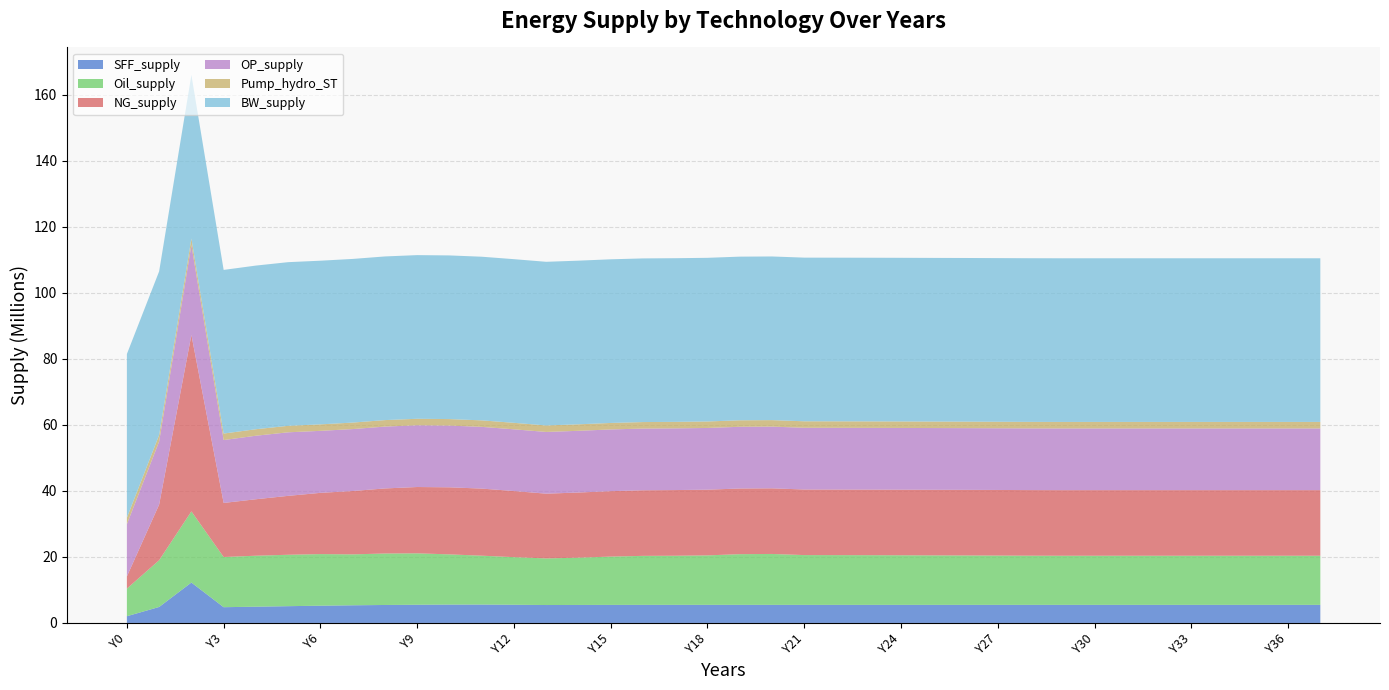

Reading left to right, what are all the values shown in this chart?

SFF_supply: 2037600.8	4837847.8	12231994.1	4768287.0	4923041.9	5078030.5	5225295.4	5347150.2	5439544.1	5511869.4	5563539.6	5567807.5	5508743.4	5425668.4	5449729.8	5466213.6	5476118.3	5480765.9	5481698.2	5480370.6	5478035.2	5475847.8	5474817.4	5475271.7	5476425.3	5476886.9	5476946.9	5476823.9	5476663.4	5476545.4	5476497.5	5476497.5	5476497.5	5476497.5	5476497.5	5476497.5	5476497.5	5476497.5
Oil_supply: 8360591.9	14150324.0	21549718.5	15194768.7	15433640.2	15566453.7	15625245.7	15416103.0	15588614.5	15570259.2	15197708.6	14800150.6	14414032.0	14113398.5	14315162.4	14626071.4	14835248.8	14869036.5	14979251.6	15346954.9	15413434.4	15072529.7	15065738.6	15045299.7	15016346.7	14982518.9	14958430.9	14923420.7	14887485.3	14870250.7	14874145.1	14874145.1	14874145.1	14874145.1	14874145.1	14874145.1	14874145.1	14874145.1
NG_supply: 3685435.4	16857220.8	53432806.2	16373900.0	17101162.5	17839546.4	18543767.7	19184445.3	19701490.5	20078047.3	20311142.0	20316843.8	20021296.7	19609111.5	19729465.6	19812880.1	19863673.7	19887823.6	19892366.1	19884945.9	19872706.1	19861751.7	19856777.2	19859172.7	19864995.0	19867329.3	19867623.9	19866982.0	19866151.7	19865549.2	19864903.9	19864903.9	19864903.9	19864903.9	19864903.9	19864903.9	19864903.9	19864903.9
OP_supply: 15820207.4	19097229.1	27230058.1	19044208.4	19233855.5	19241892.4	18772000.3	18755988.1	18727878.2	18697642.1	18693268.1	18689578.6	18687325.7	18686718.9	18686333.6	18686142.8	18686073.2	18686035.2	18686017.6	18686010.3	18686006.6	18686004.9	18686004.1	18686003.8	18686003.6	18686003.5	18686003.5	18686003.5	18686003.5	18686003.5	18686003.5	18686003.5	18686003.5	18686003.5	18686003.5	18686003.5	18686003.5	18686003.5
Pump_hydro_ST: 1967272.1	1967272.1	1967272.1	1967272.1	1967272.1	1967272.1	1967272.1	1967272.1	1967272.1	1967272.1	1967272.1	1967272.1	1967272.1	1967272.1	1967272.1	1967272.1	1967272.1	1967272.1	1967272.1	1967272.1	1967272.1	1967272.1	1967272.1	1967272.1	1967272.1	1967272.1	1967272.1	1967272.1	1967272.1	1967272.1	1967272.1	1967272.1	1967272.1	1967272.1	1967272.1	1967272.1	1967272.1	1967272.1
BW_supply: 49555455.0	49555455.0	49555455.0	49555455.0	49555455.0	49555455.0	49555455.0	49555455.0	49555455.0	49555455.0	49555455.0	49555455.0	49555455.0	49555455.0	49555455.0	49555455.0	49555455.0	49555455.0	49555455.0	49555455.0	49555455.0	49555455.0	49555455.0	49555455.0	49555455.0	49555455.0	49555455.0	49555455.0	49555455.0	49555455.0	49555455.0	49555455.0	49555455.0	49555455.0	49555455.0	49555455.0	49555455.0	49555455.0